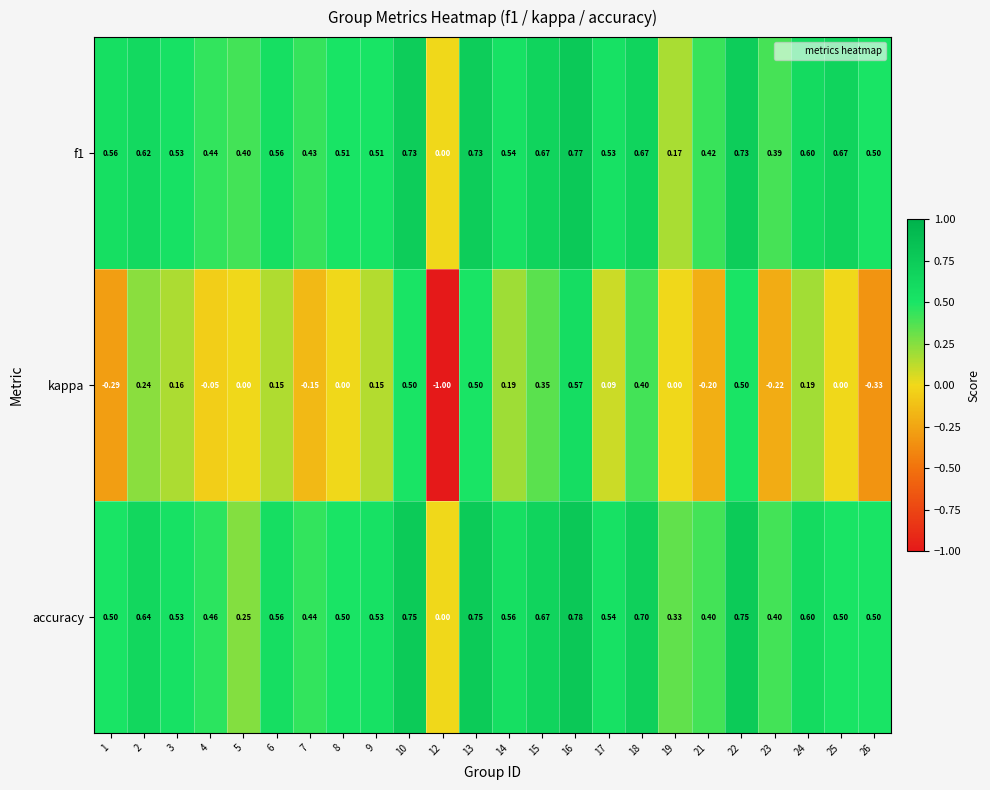

Is the value of accuracy at 18 greater than the value of f1 at 16?

No